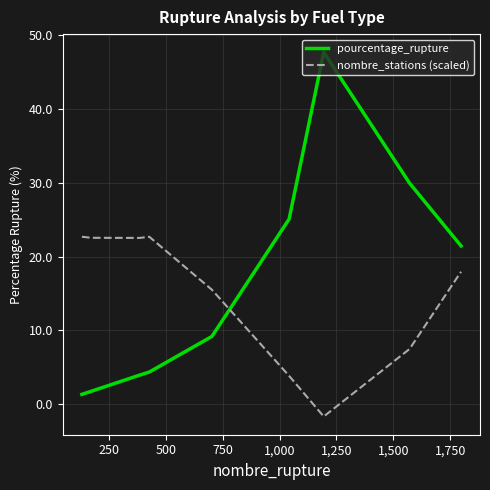

What is the maximum value shown in the chart?

47.6